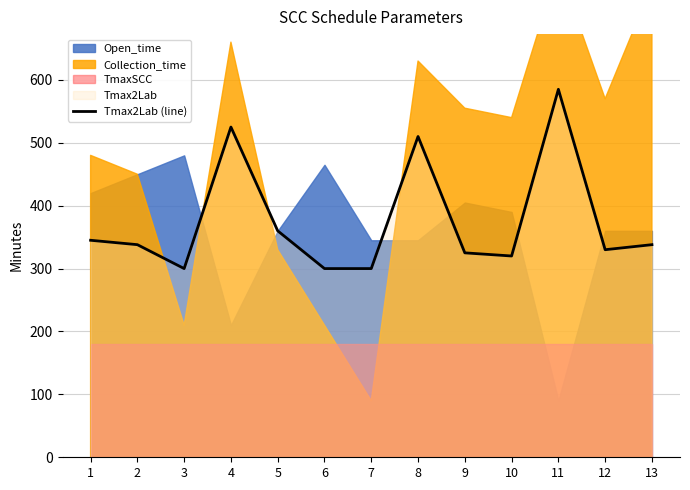

List the labels in order of value, largest first.

11, 4, 8, 5, 1, 2, 13, 12, 9, 10, 3, 6, 7